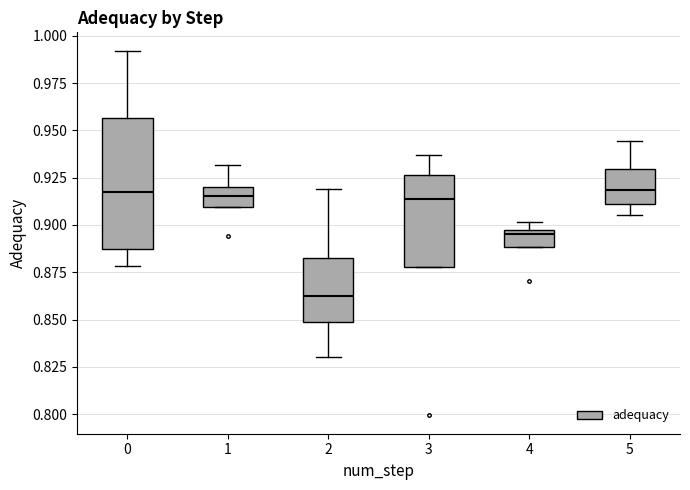

Reading left to right, read every box against the y-axis: the position of its median line, the range the box covers, and the ends of its whiskers. The values are not printed on the chart, so give them approximately, as read against the axis.

0: median 0.915, box 0.885 to 0.955, whiskers 0.880 to 0.990
1: median 0.915, box 0.910 to 0.920, whiskers 0.910 to 0.930
2: median 0.865, box 0.850 to 0.880, whiskers 0.830 to 0.920
3: median 0.915, box 0.880 to 0.925, whiskers 0.880 to 0.935
4: median 0.895, box 0.890 to 0.900, whiskers 0.890 to 0.900 (just above the box's upper edge)
5: median 0.920, box 0.910 to 0.930, whiskers 0.905 to 0.945